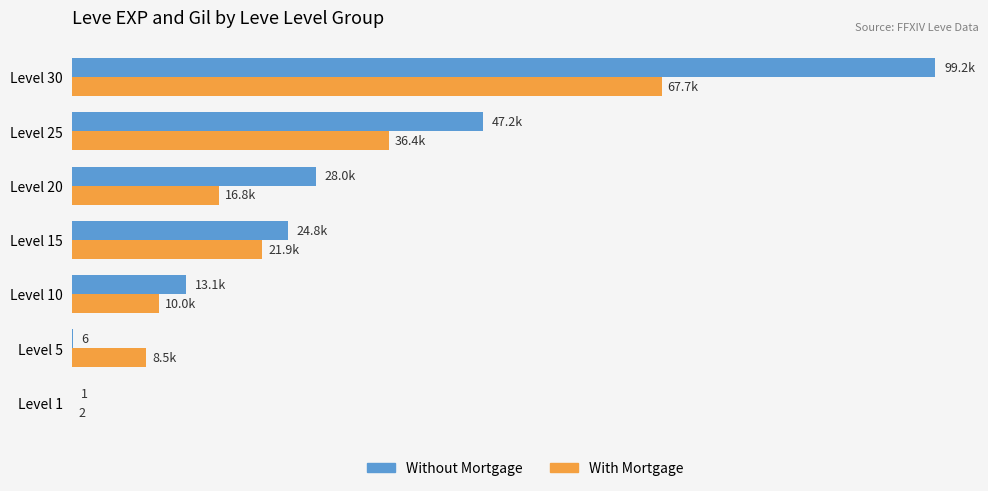

At which category is the sum across all series the highest?

Level 30